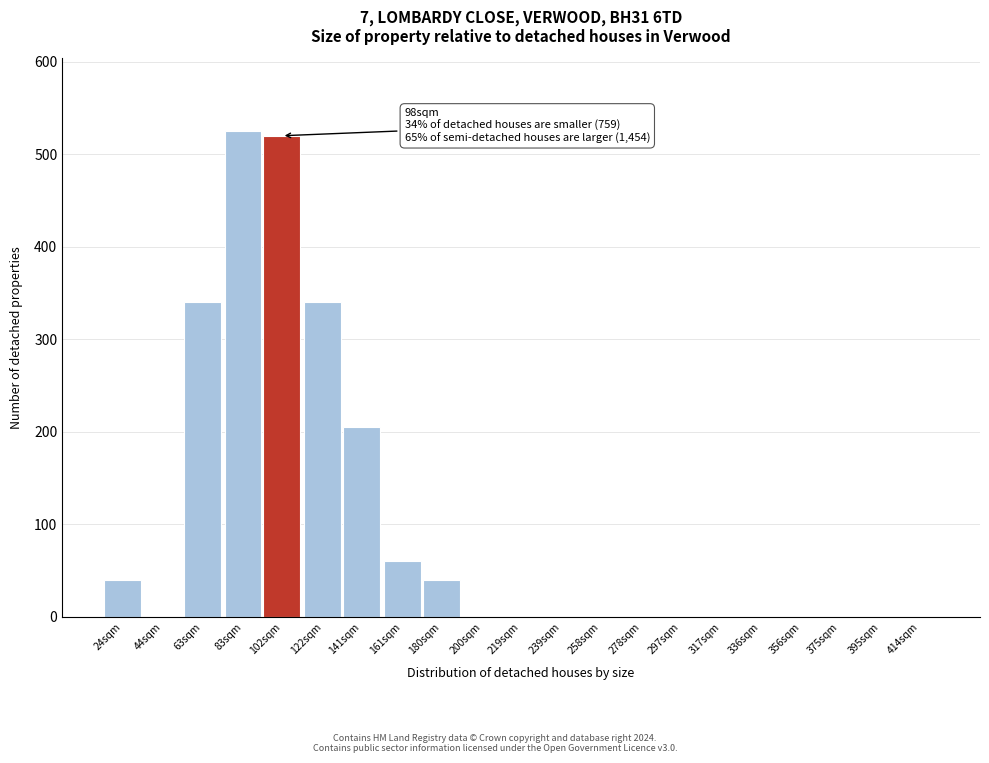

What is the greatest value displayed?

525